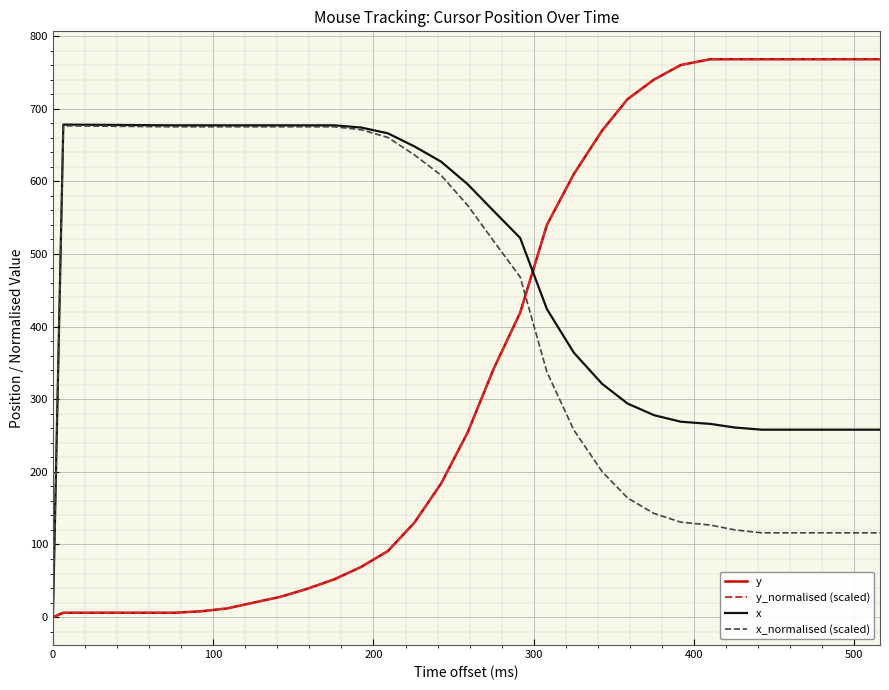

True or false: y_normalised (scaled) has more than 0 points higher than both neighbors.

False